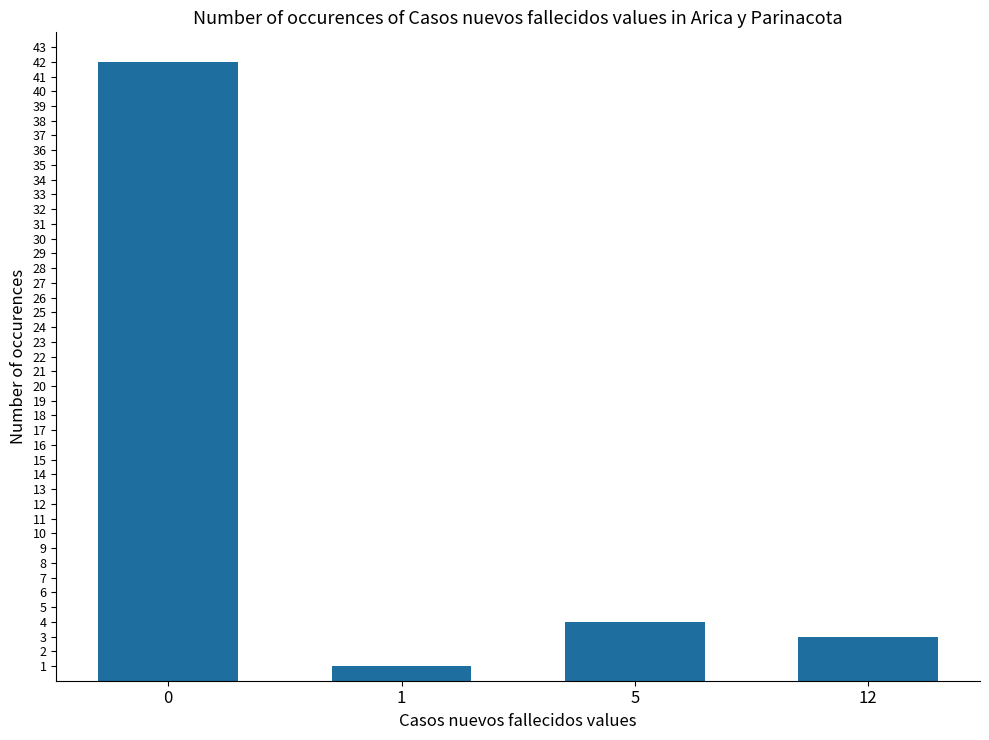

True or false: the data shows 42 at 0.

True